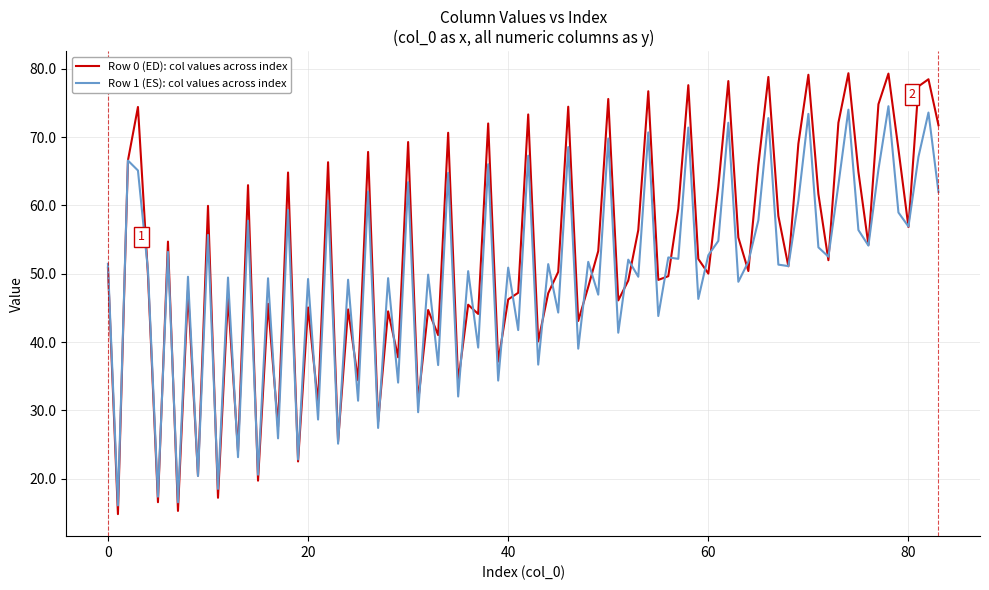

Which series has the largest total across all categories?

Row 0 (ED): col values across index